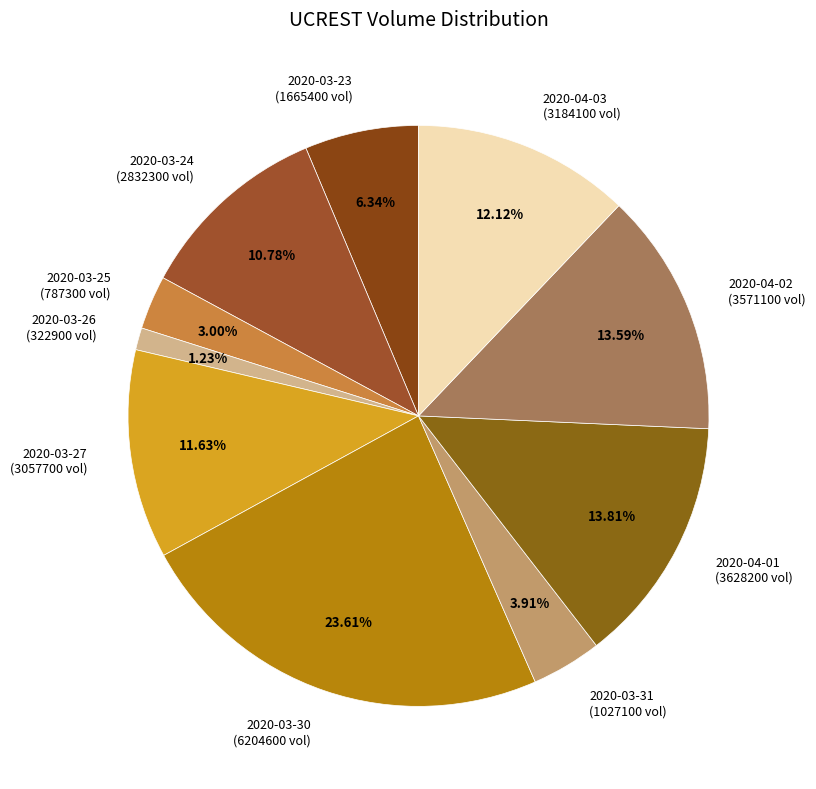

Combined, do 2020-04-03 (3184100 vol) and 2020-04-02 (3571100 vol) account for over 50%?

No